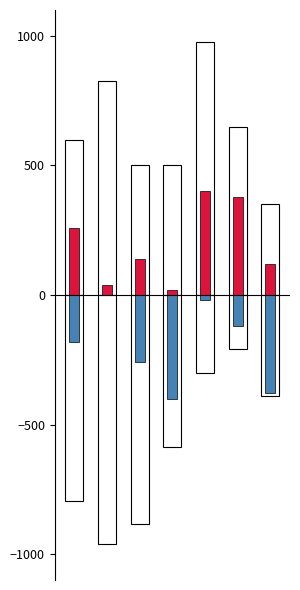

What is the value of the TN bar at the 3rd from the left?

-885